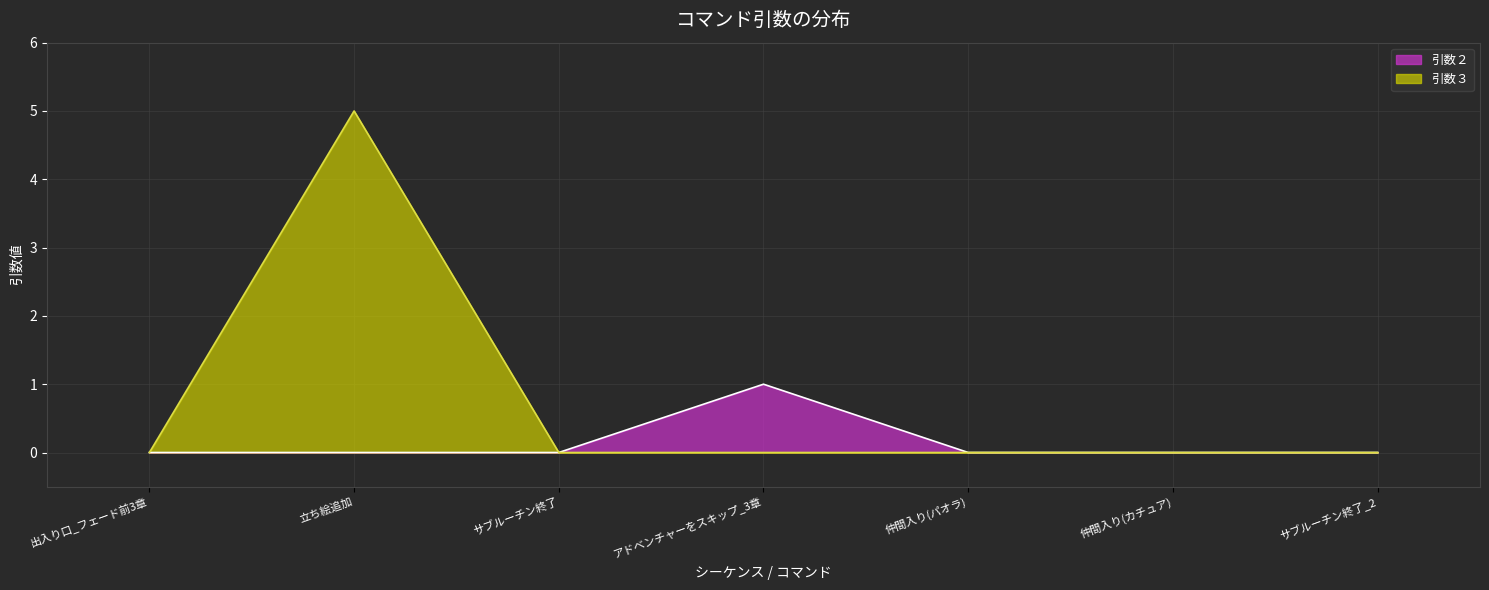

What is the highest value of the 引数３ series?

5